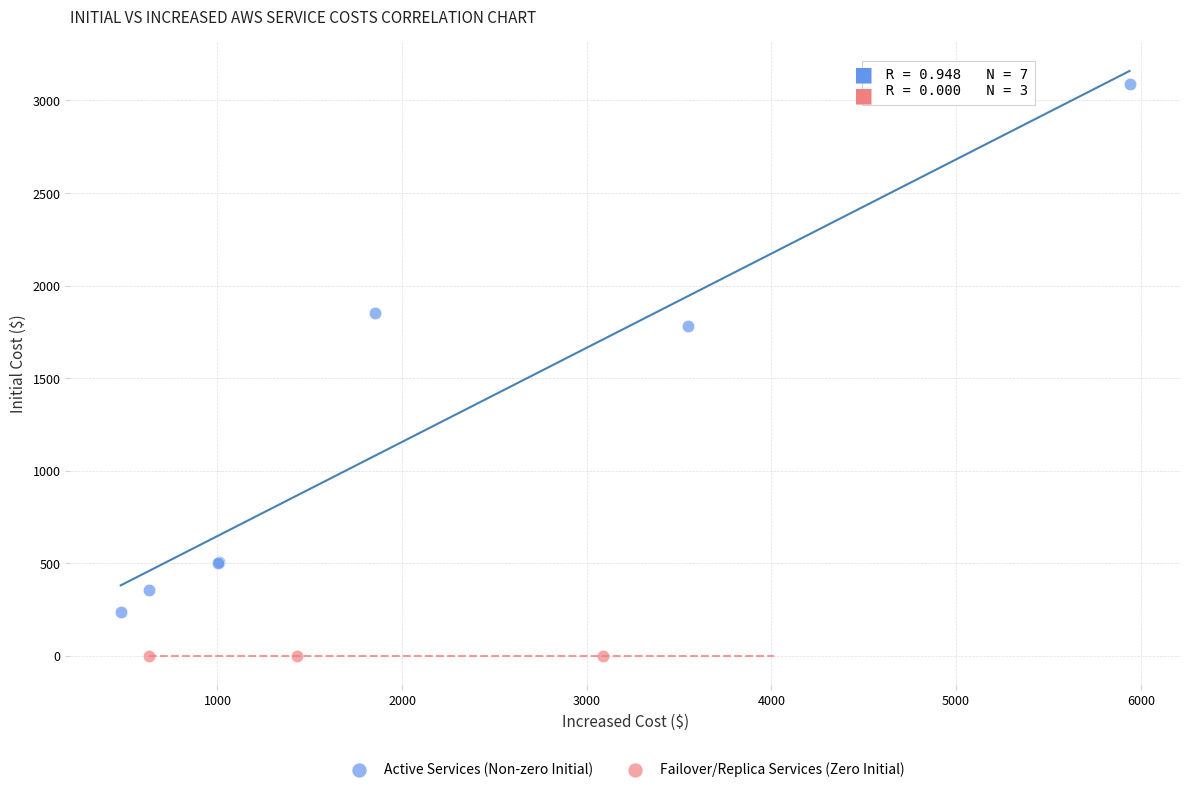

Which series contains the lowest Y value?

Failover/Replica Services (Zero Initial)